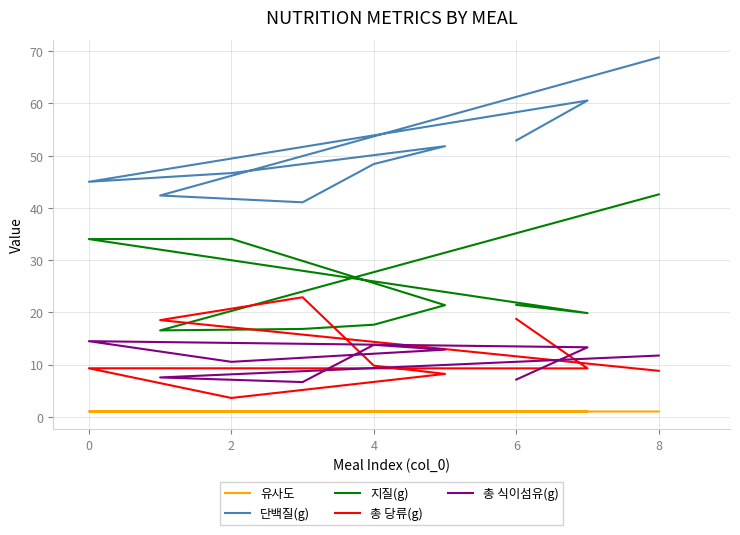

True or false: 총 식이섬유(g) and 단백질(g) intersect in this chart.

False